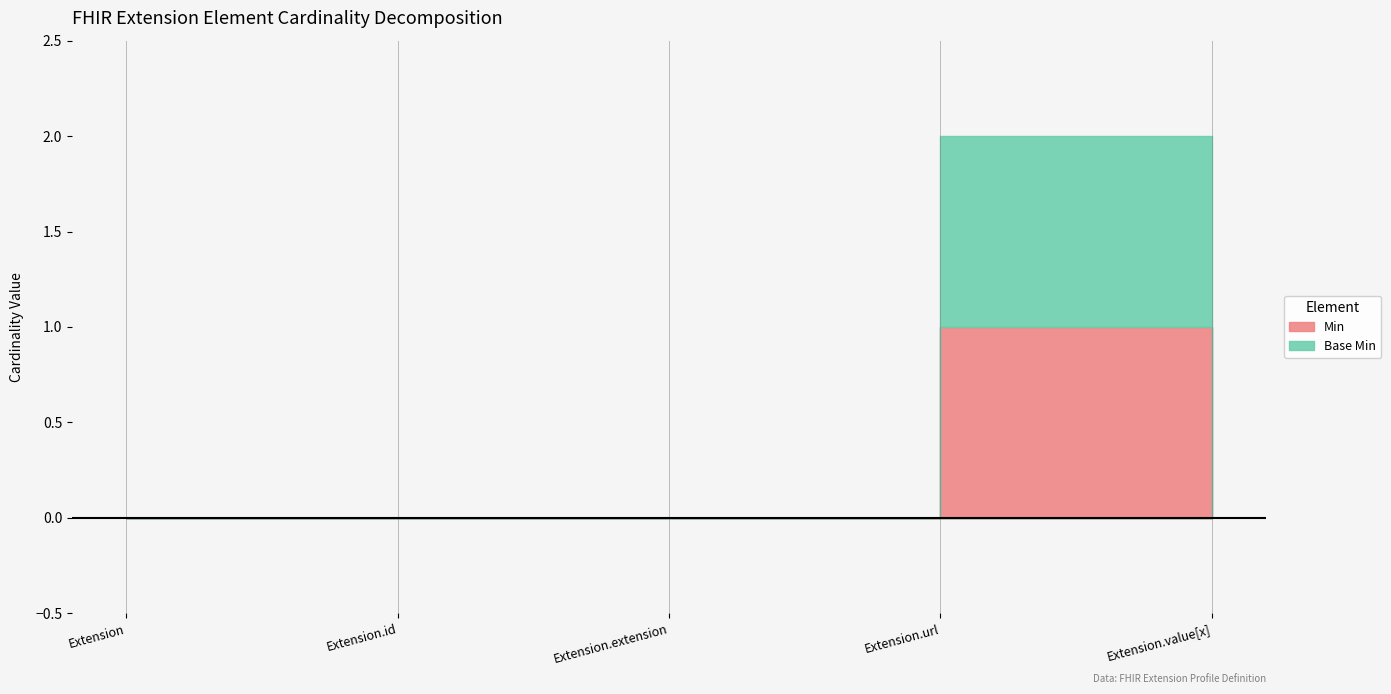

True or false: Min and Base Min cross at least once.

False